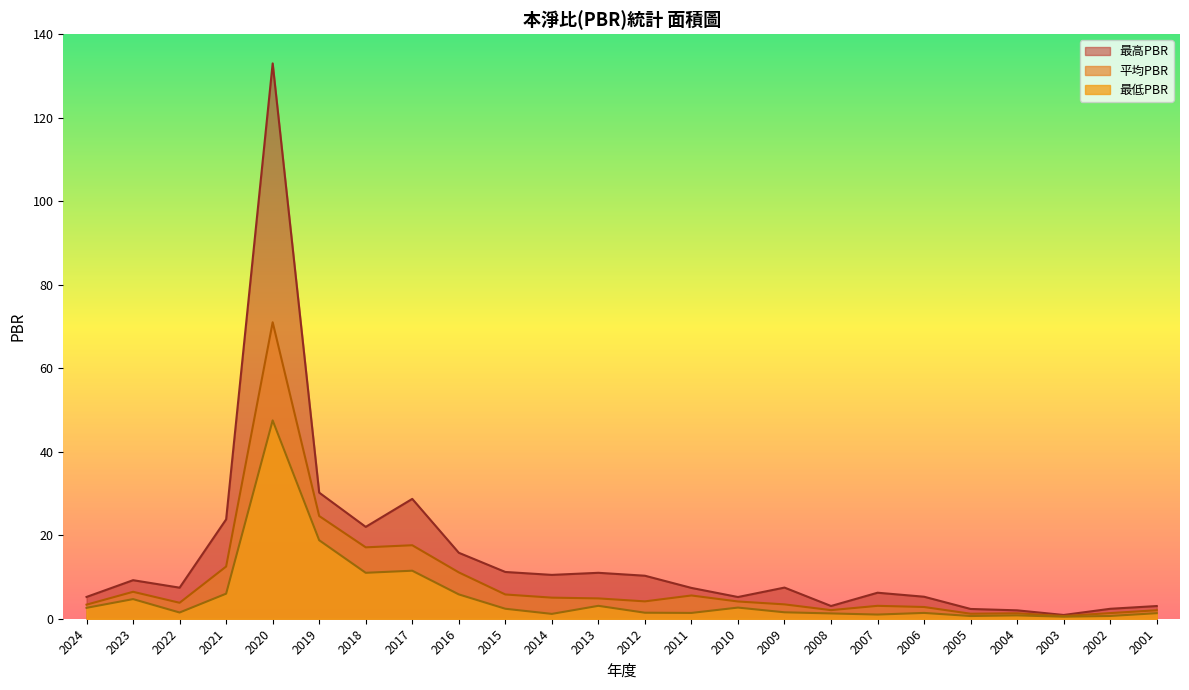

What is the difference between the maximum and minimum values in the 最低PBR series?

47.0